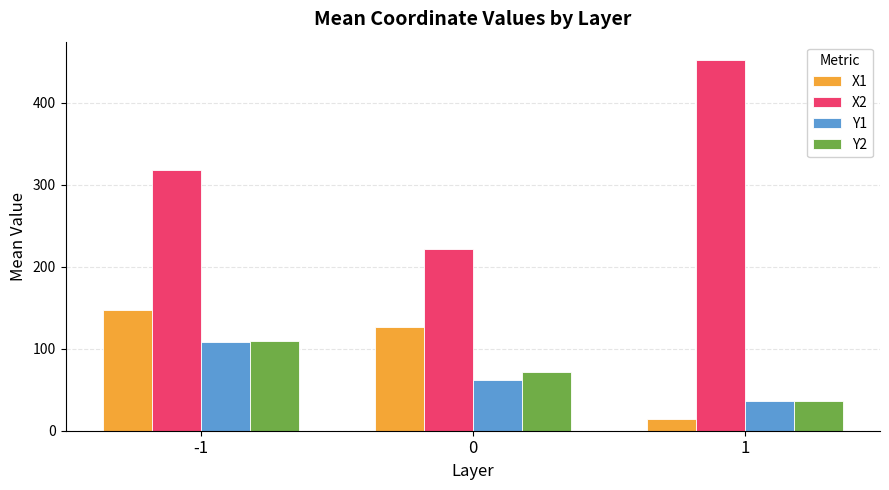

At how many categories does at least one series exceed 63?

3